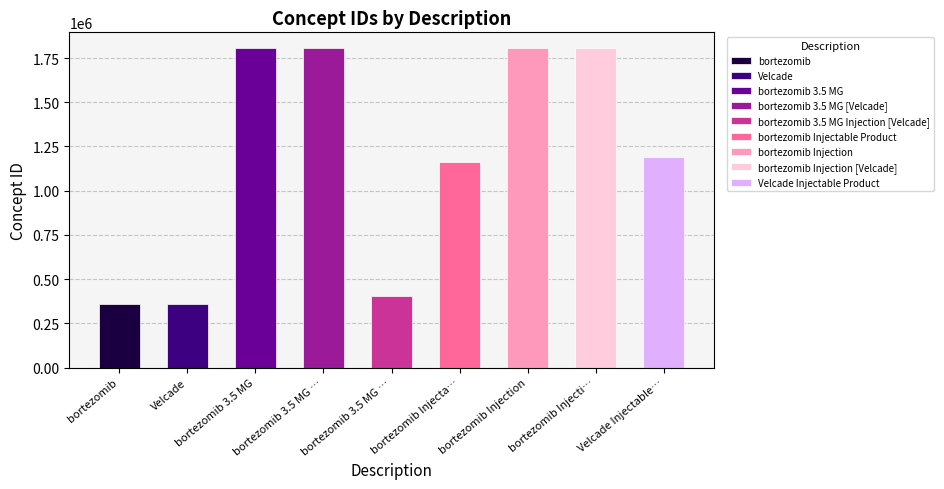

Rank the categories by value from highest to lowest.

bortezomib Injection [Velcade], bortezomib 3.5 MG [Velcade], bortezomib Injection, bortezomib 3.5 MG, Velcade Injectable Product, bortezomib Injectable Product, bortezomib 3.5 MG Injection [Velcade], bortezomib, Velcade